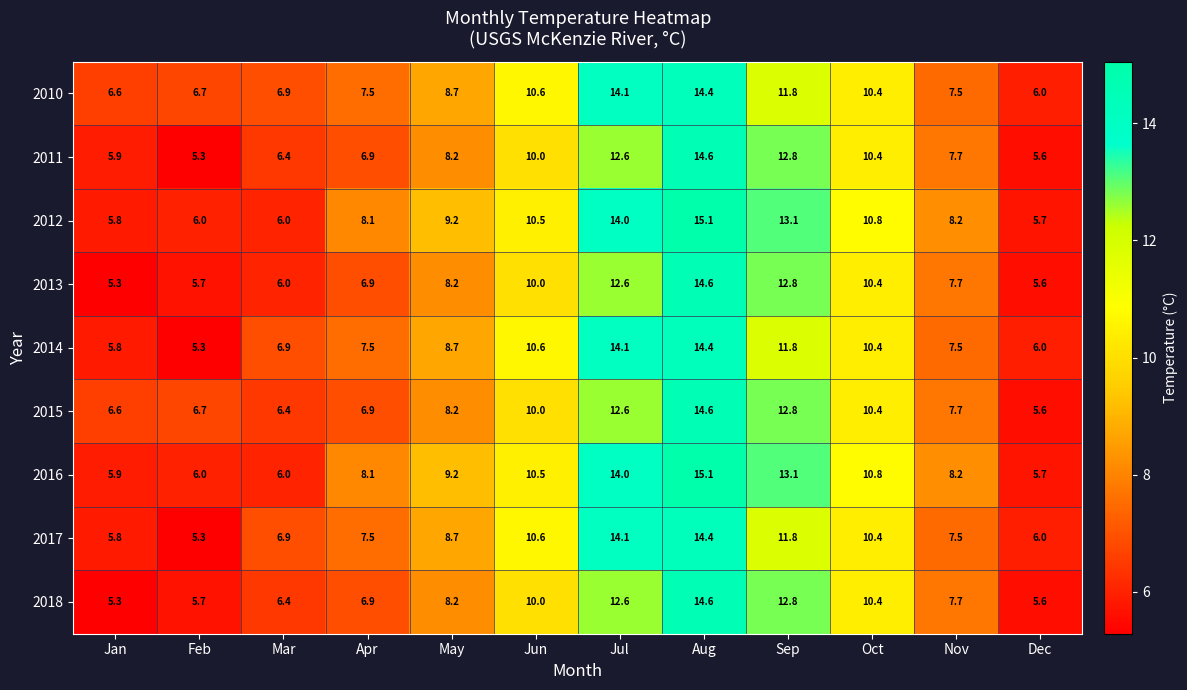

What is the spread (max minus min) of values at Jan?

1.3